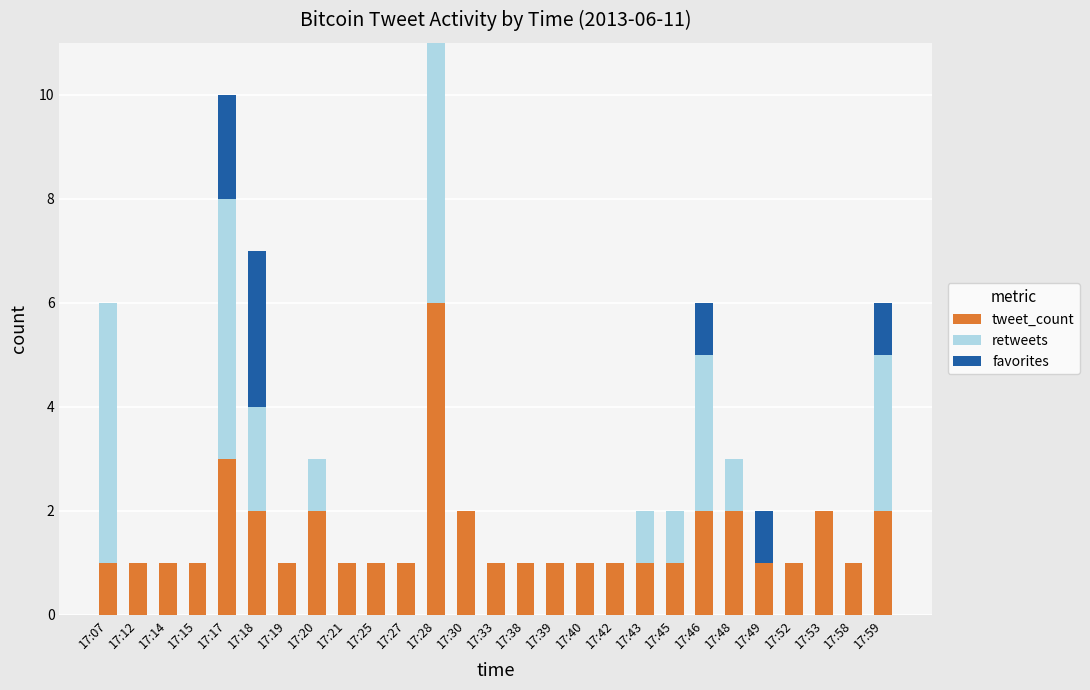

What is the total value across all series at 17:52?

1